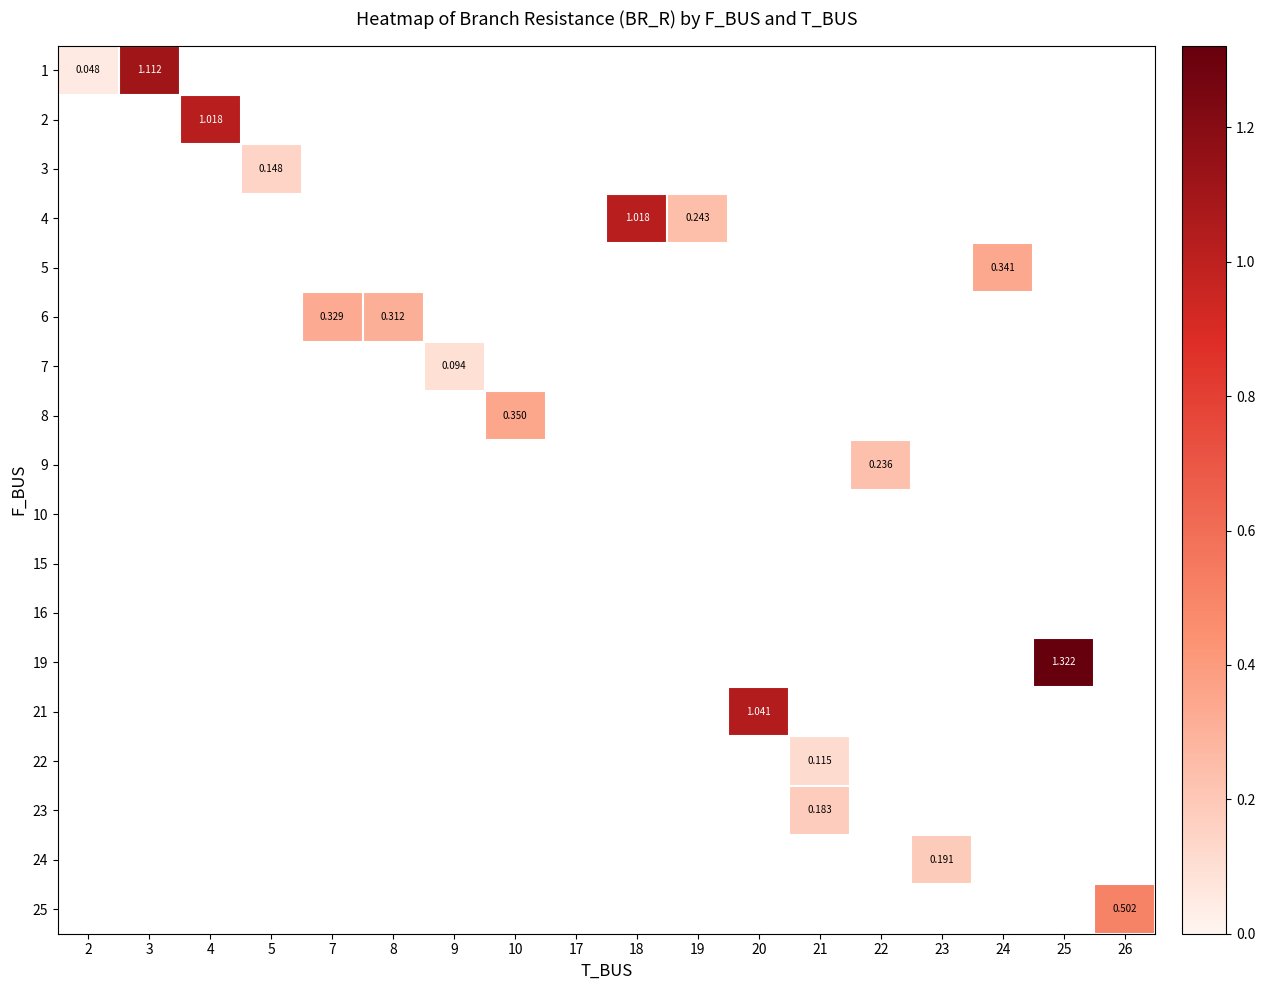

What is the greatest value displayed?

1.3